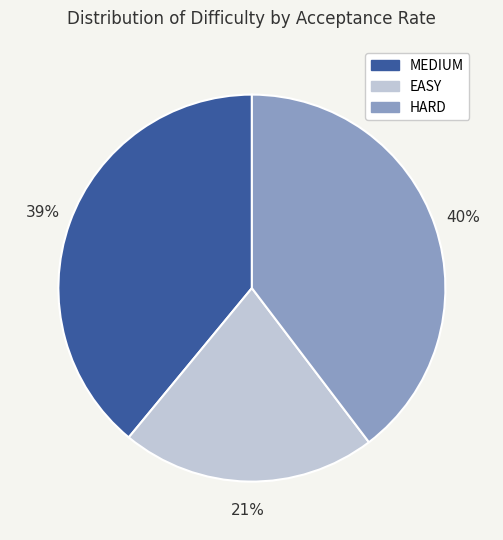

Combined, do HARD and EASY account for over 50%?

Yes